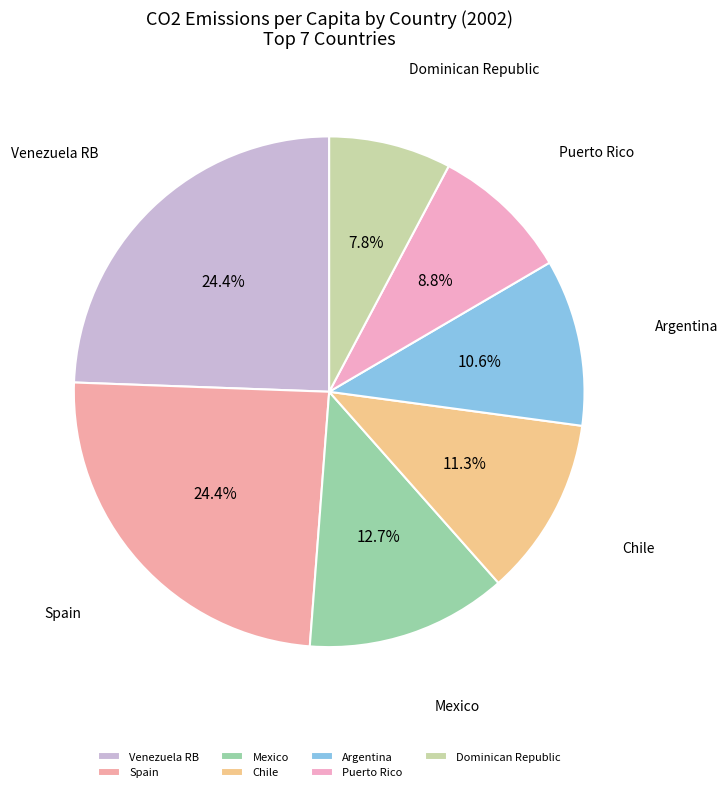

Count the number of slices in the pie.

7